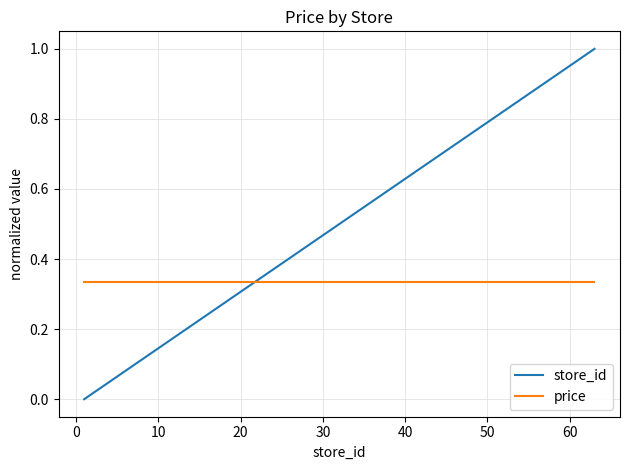

Which series has the largest total across all categories?

store_id